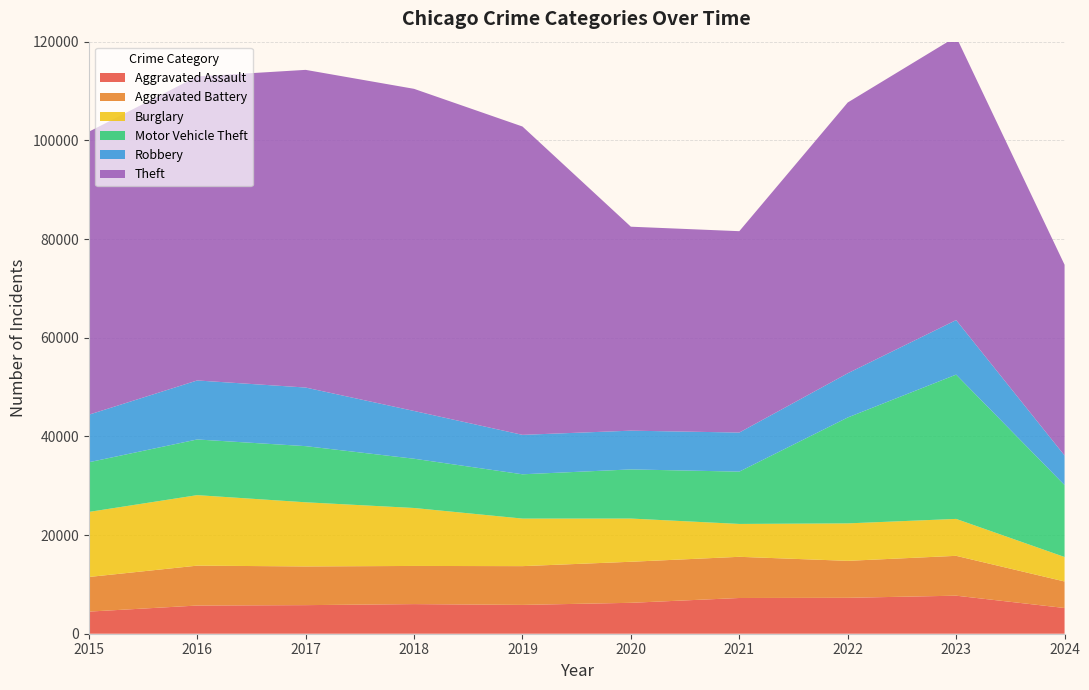

Reading right to left, list all the values displayed in this chart.

Aggravated Assault: 2024=5215	2023=7710	2022=7280	2021=7242	2020=6265	2019=5841	2018=6002	2017=5793	2016=5713	2015=4480
Aggravated Battery: 2024=5374	2023=8078	2022=7491	2021=8347	2020=8320	2019=7858	2018=7735	2017=7845	2016=8086	2015=7019
Burglary: 2024=4963	2023=7483	2022=7593	2021=6662	2020=8758	2019=9638	2018=11747	2017=13001	2016=14289	2015=13184
Motor Vehicle Theft: 2024=14578	2023=29247	2022=21462	2021=10603	2020=9959	2019=8977	2018=9985	2017=11380	2016=11285	2015=10068
Robbery: 2024=5999	2023=11053	2022=8963	2021=7920	2020=7855	2019=7995	2018=9681	2017=11880	2016=11960	2015=9638
Theft: 2024=38655	2023=57434	2022=54880	2021=40813	2020=41339	2019=62495	2018=65290	2017=64386	2016=61623	2015=57351